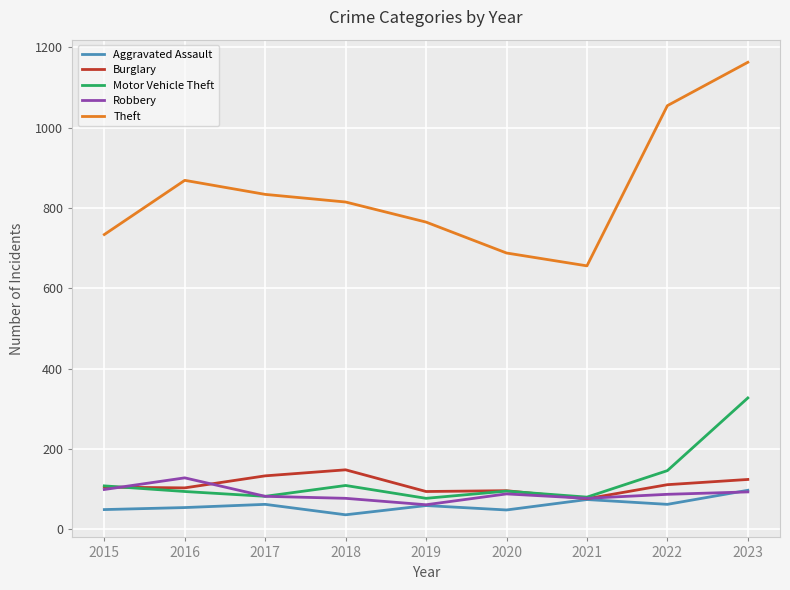

What is the difference between the maximum and minimum values in the Aggravated Assault series?

61